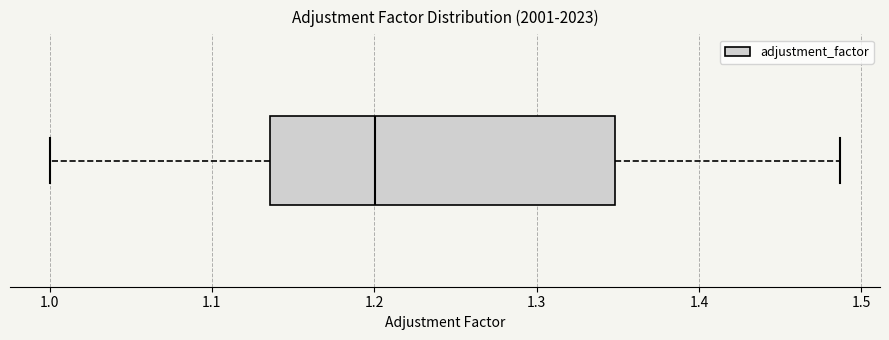

Read this box plot against the x-axis: the position of the median line, the range covered by the box, and the ends of both whiskers. The values are not printed on the chart, so give them approximately, as read against the axis.

median 1.20, box 1.14 to 1.35, whiskers 1.00 to 1.49